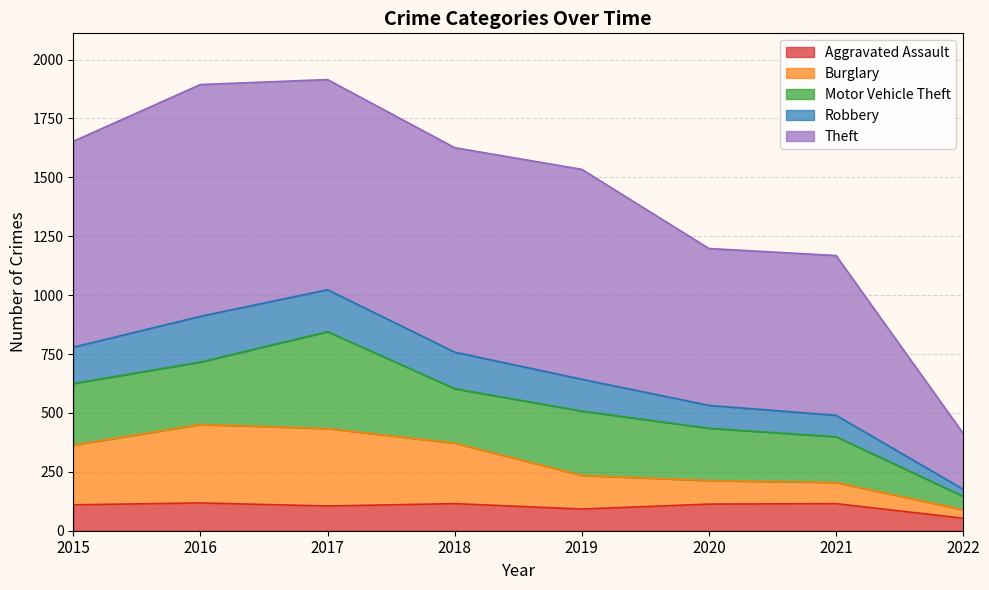

The value of Aggravated Assault at 2018 is 180. True or false?

False